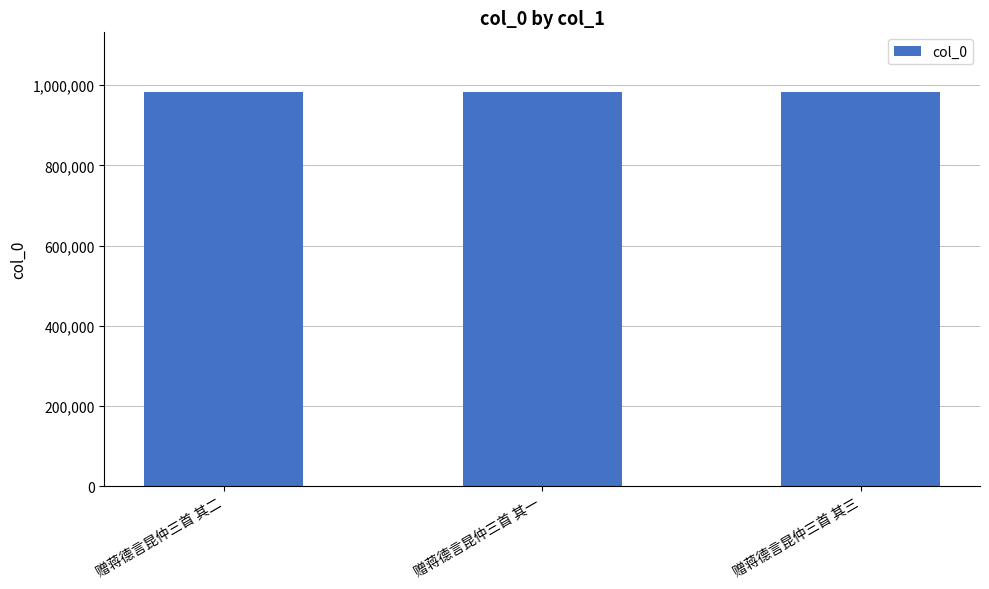

What is the sum of all values?

2952864